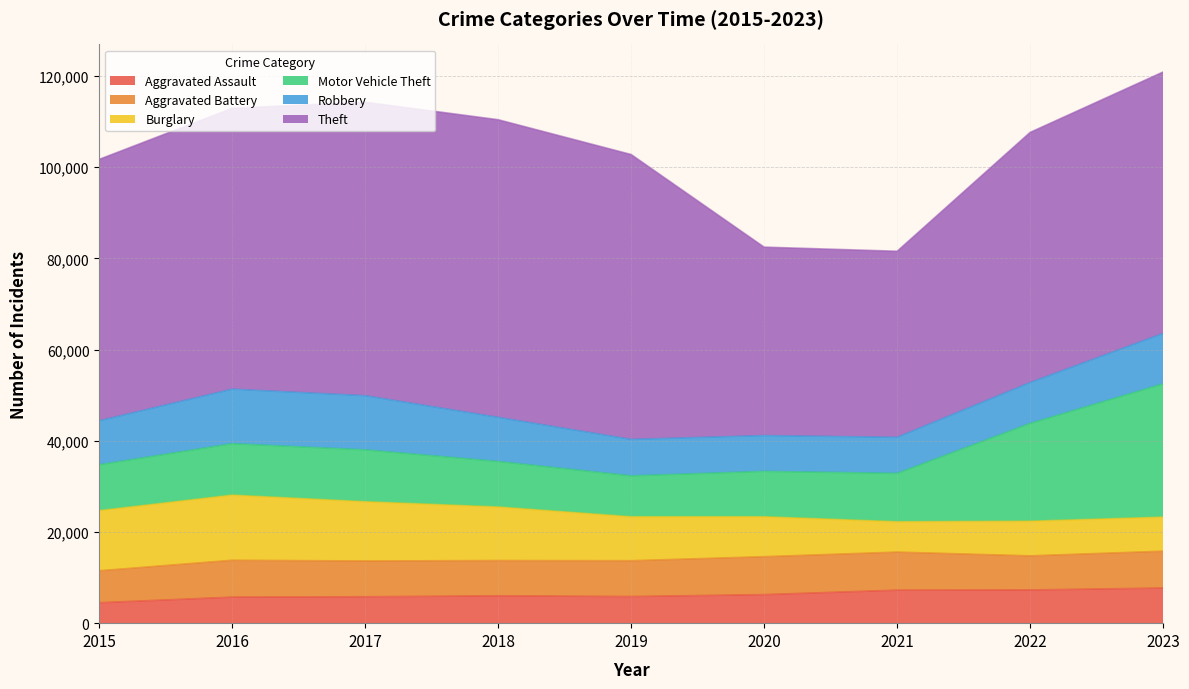

How many data points does each series have?

9